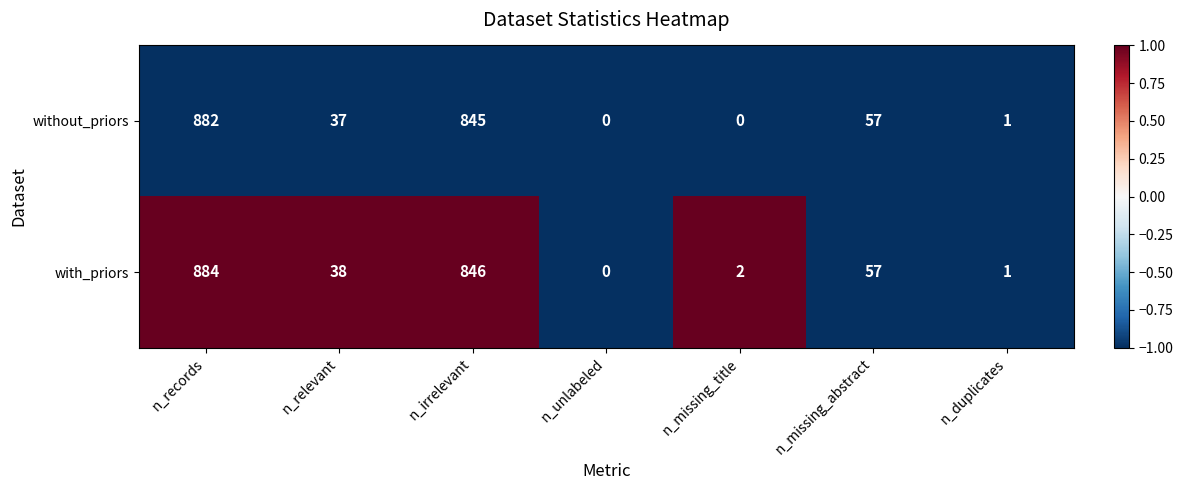

At which category is the sum across all series the highest?

n_records